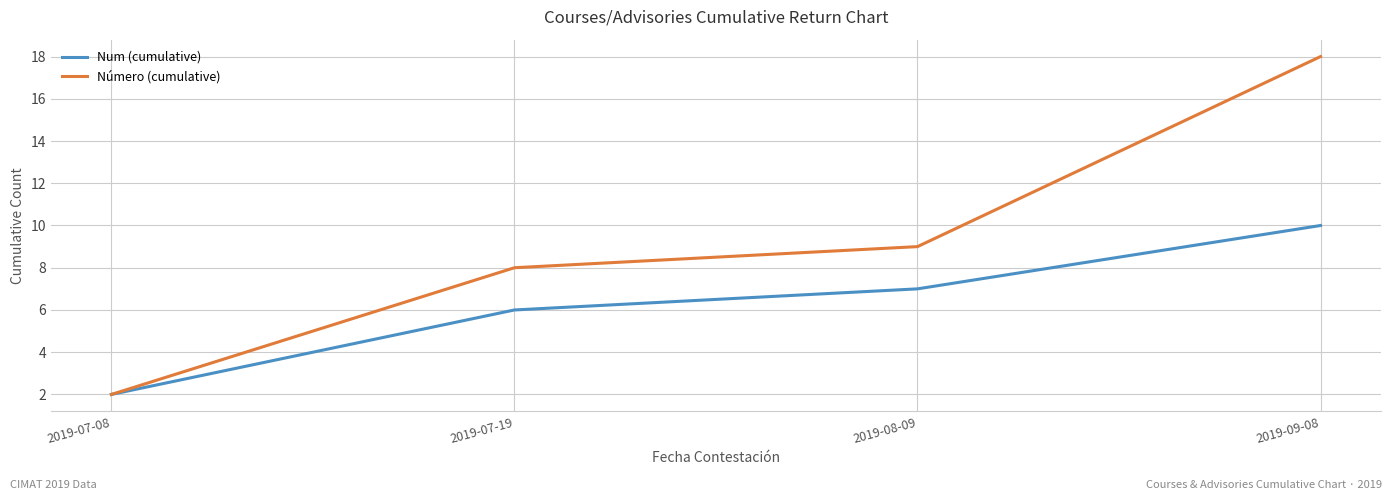

At which label is Número (cumulative) closest to 10?

2019-08-09